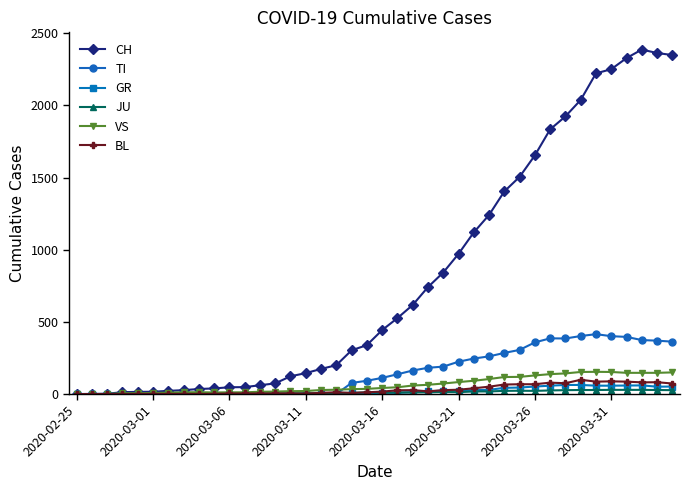

Which series has the largest range (max minus min)?

CH